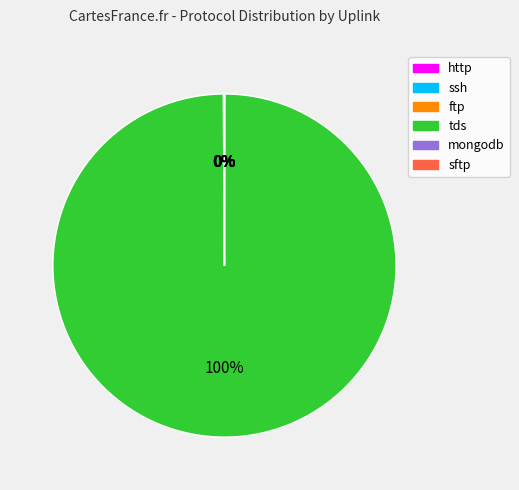

Does any single category account for the majority?

Yes